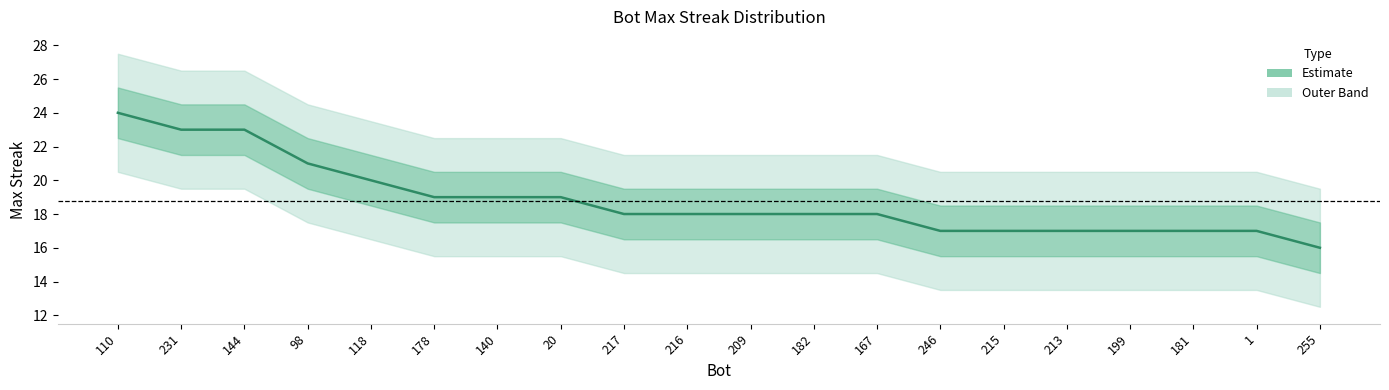

What is the difference between the values at 178 and 144?

4